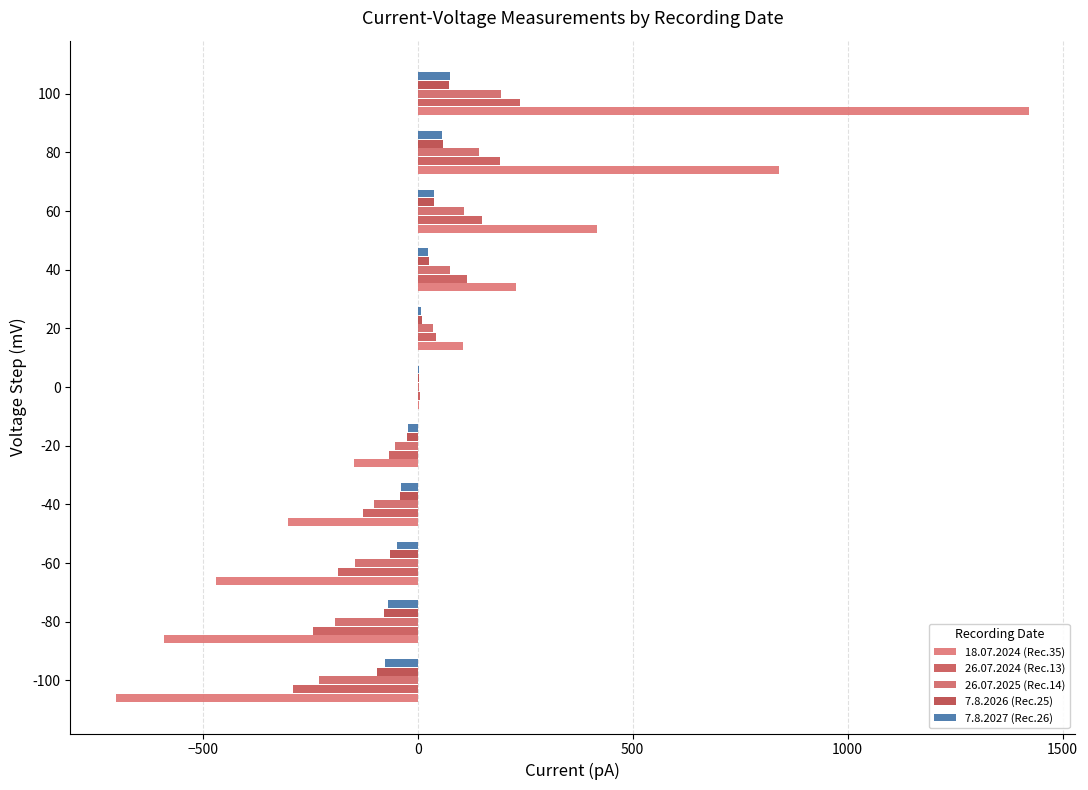

What are all the series names shown in the legend?

18.07.2024 (Rec.35), 26.07.2024 (Rec.13), 26.07.2025 (Rec.14), 7.8.2026 (Rec.25), 7.8.2027 (Rec.26)